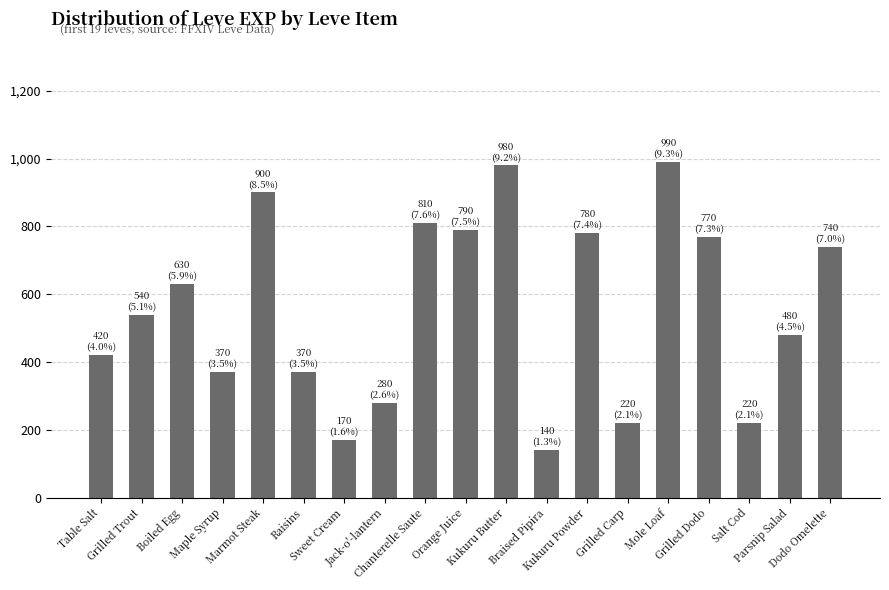

True or false: the data shows 630 at Boiled Egg.

True